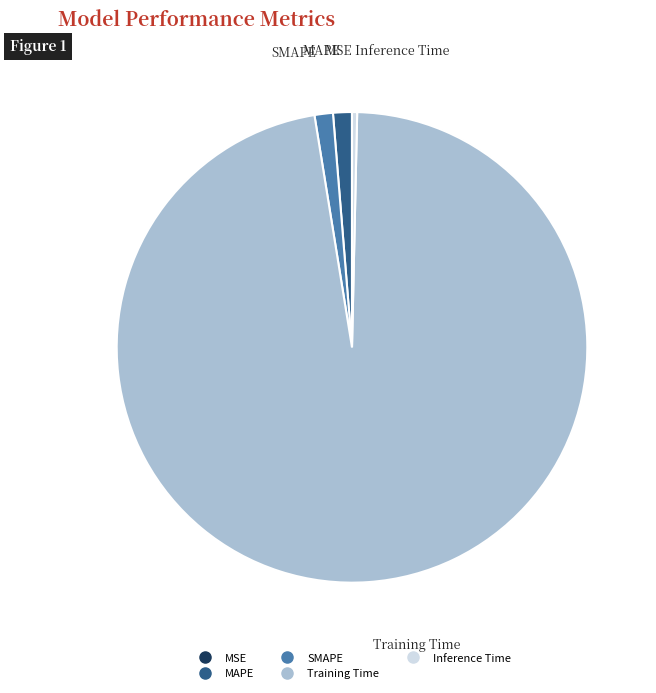

Is the sum of SMAPE and Inference Time greater than half?

No